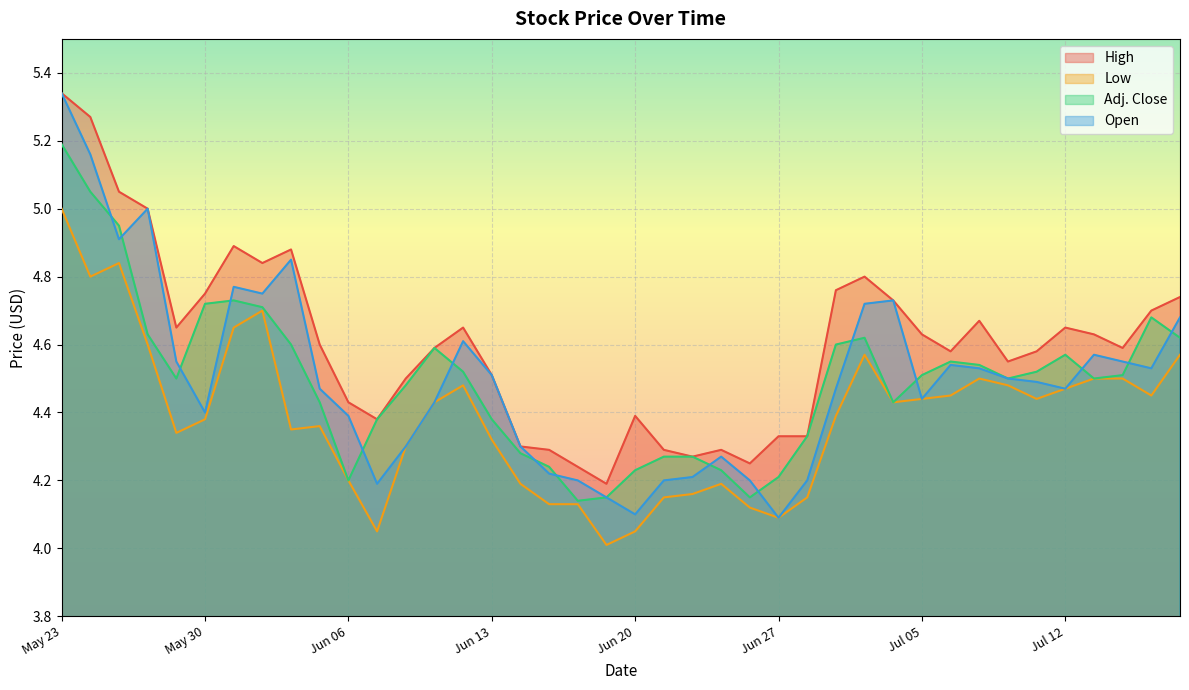

How many lines are shown in the chart?

4